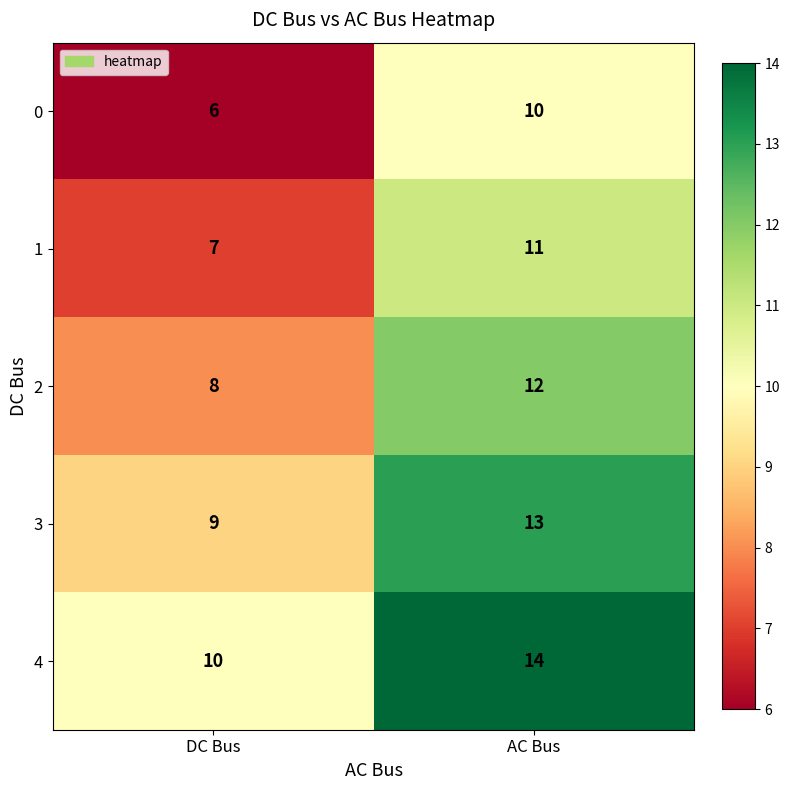

Rank the series by their average value, from highest to lowest.

4, 3, 2, 1, 0